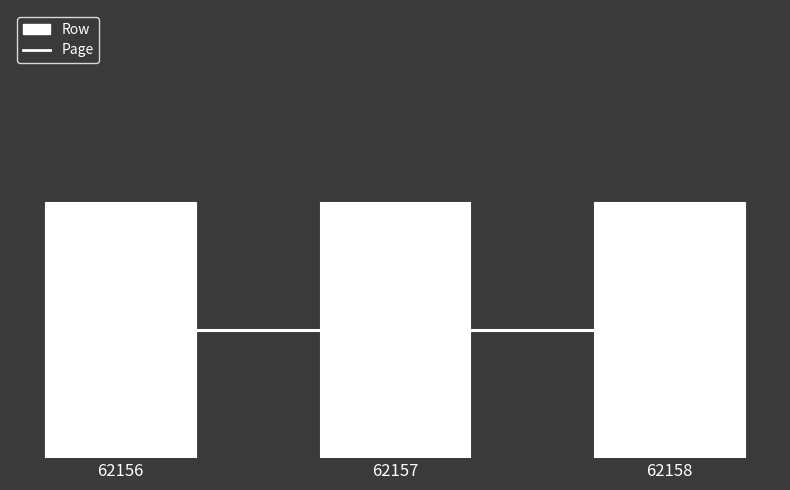

Reading left to right, what are all the values shown in this chart?

Row: 62156=2	62157=2	62158=2
Page: 62156=1	62157=1	62158=1